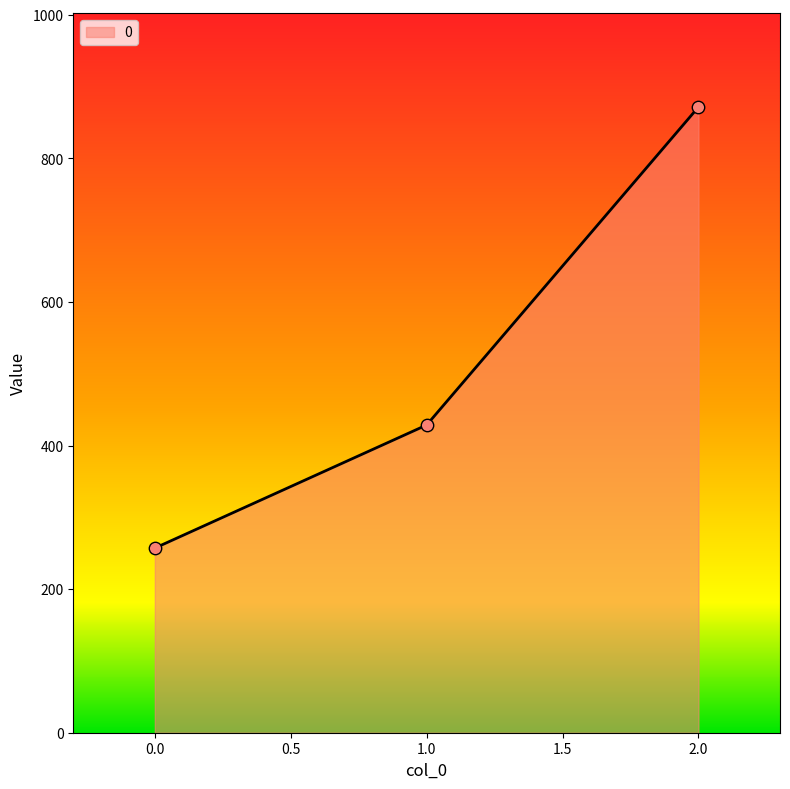

Which has a higher value, 0.0 or 2.0?

2.0